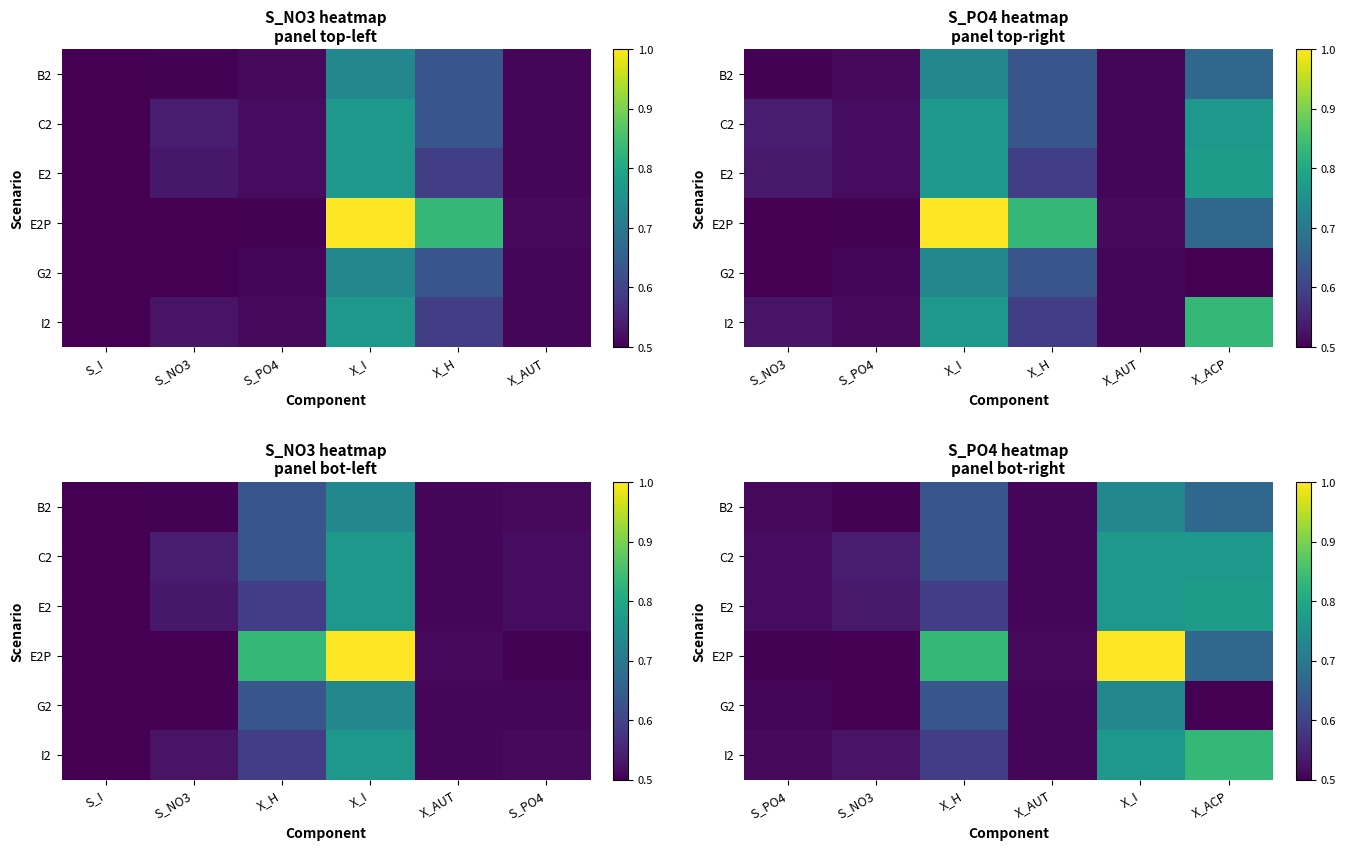

List the series in order of their peak value, lowest first.

B2, G2, C2, E2, I2, E2P